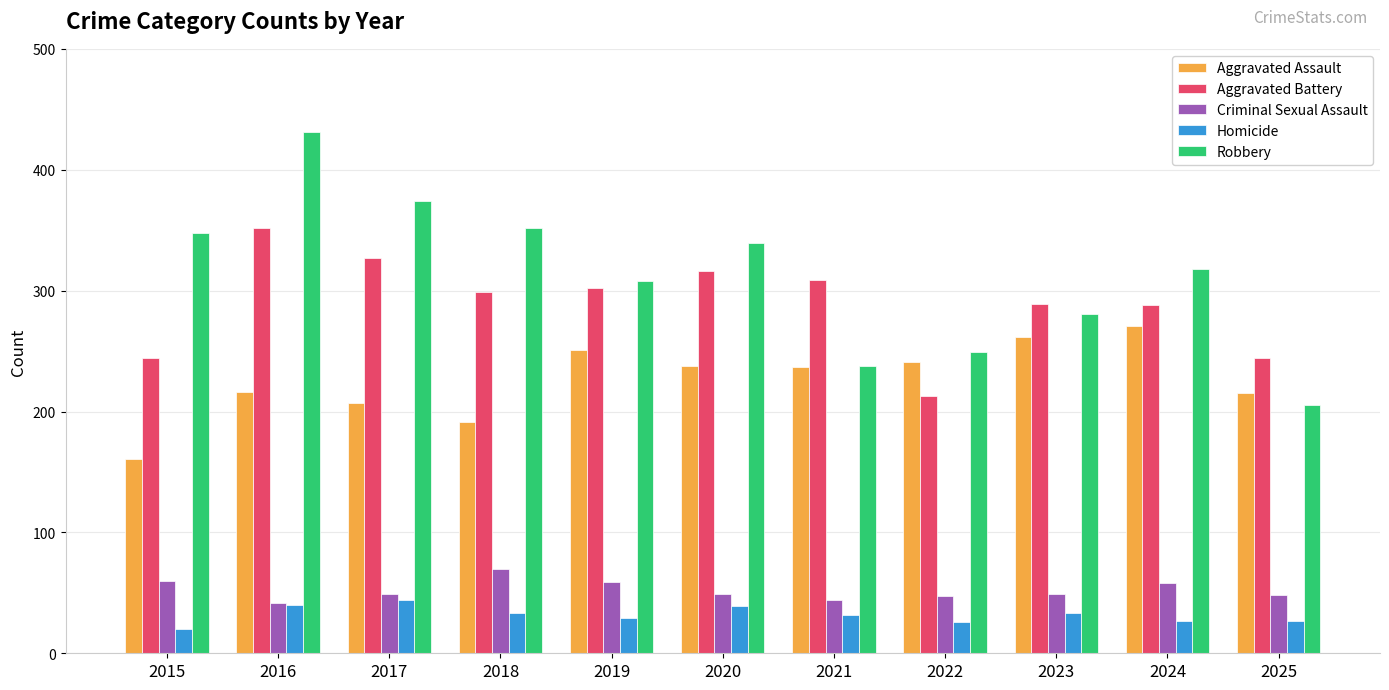

At which category does the chart reach its minimum across all series?

2015